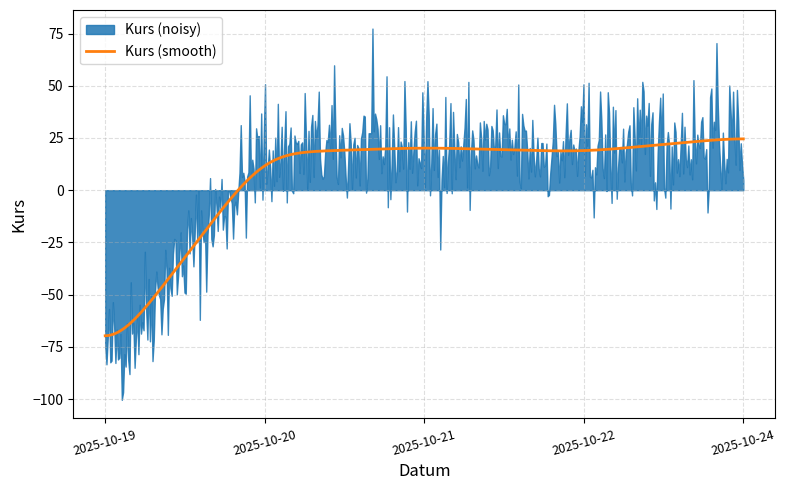

Between 2025-10-20 and 2025-10-19, which is larger?

2025-10-20